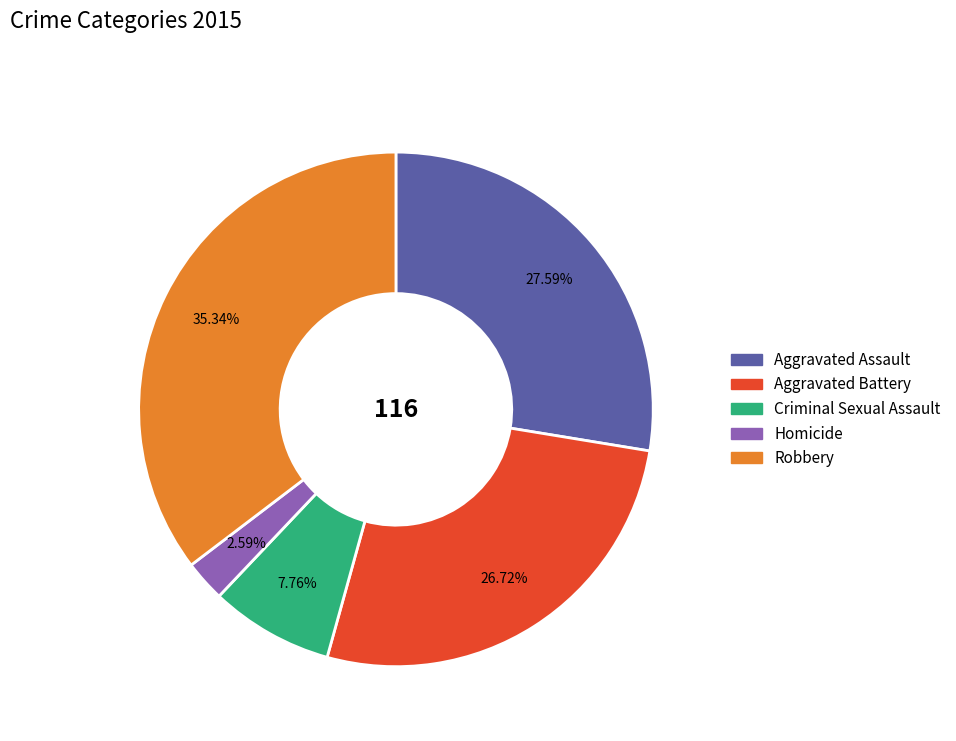

Do Aggravated Battery and Homicide together represent more than half of the pie?

No